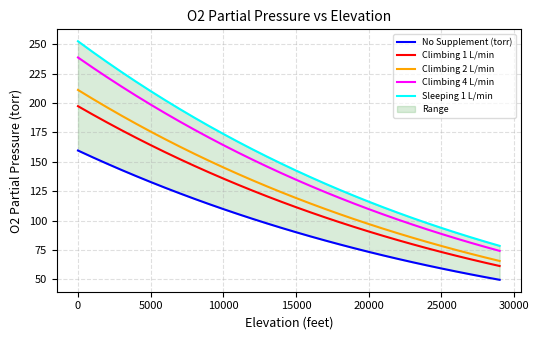

Is it true that Climbing 2 L/min equals 33.3 at 20000?

False